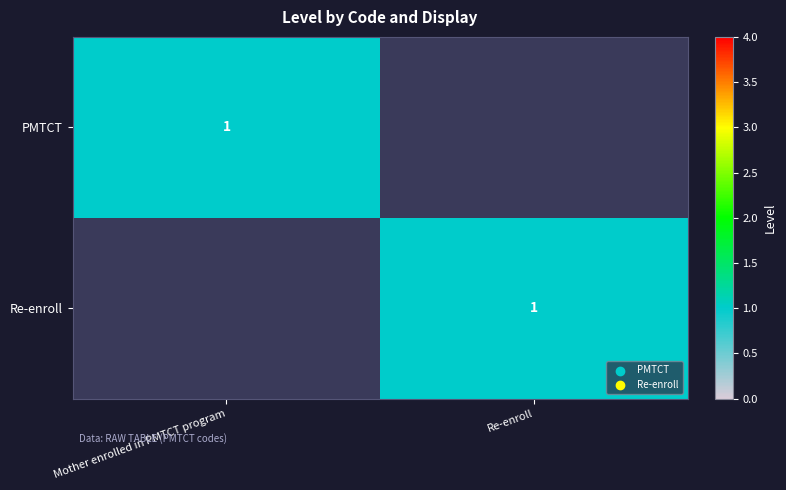

Is it true that PMTCT equals 1 at Mother enrolled in PMTCT program?

True